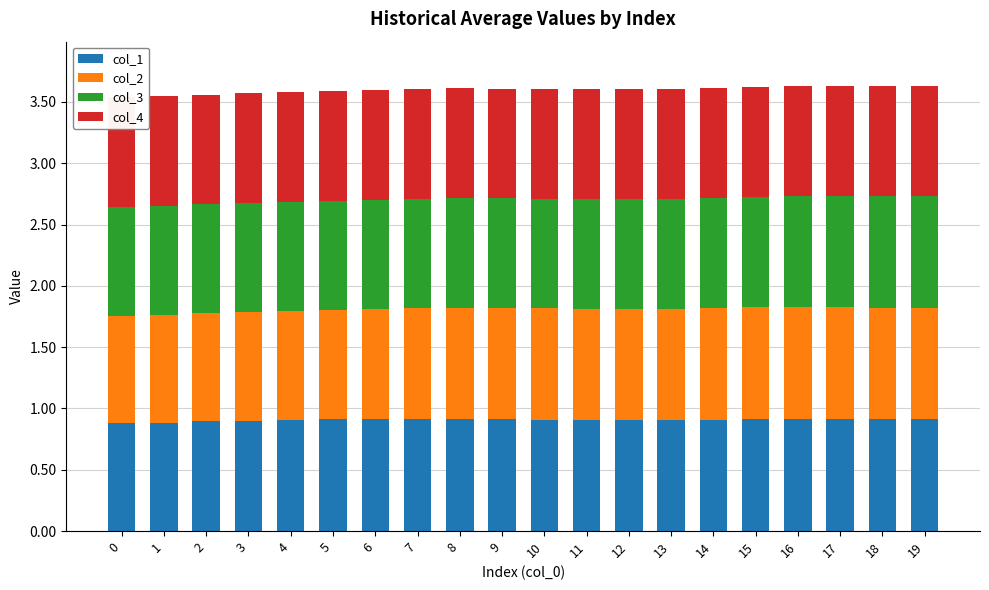

The value of col_1 at 10 is 0.9. True or false?

True